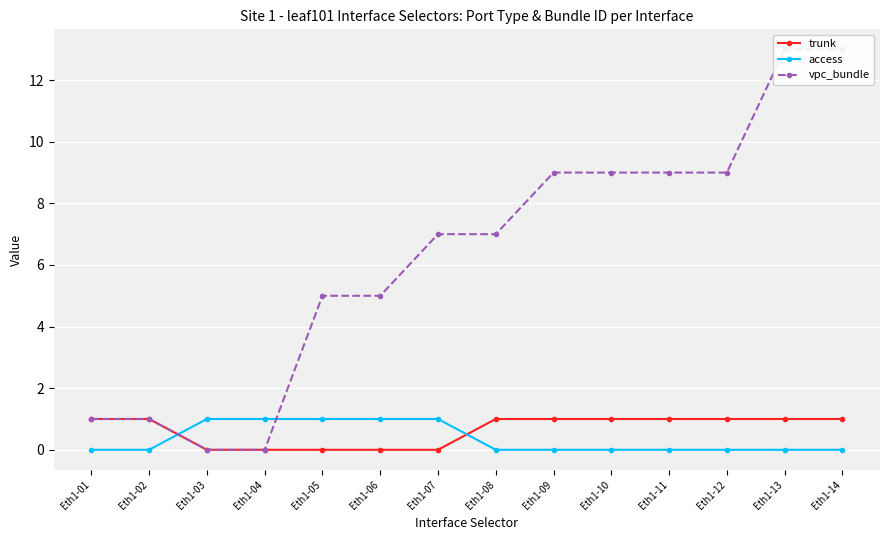

How many distinct data groups are displayed?

3